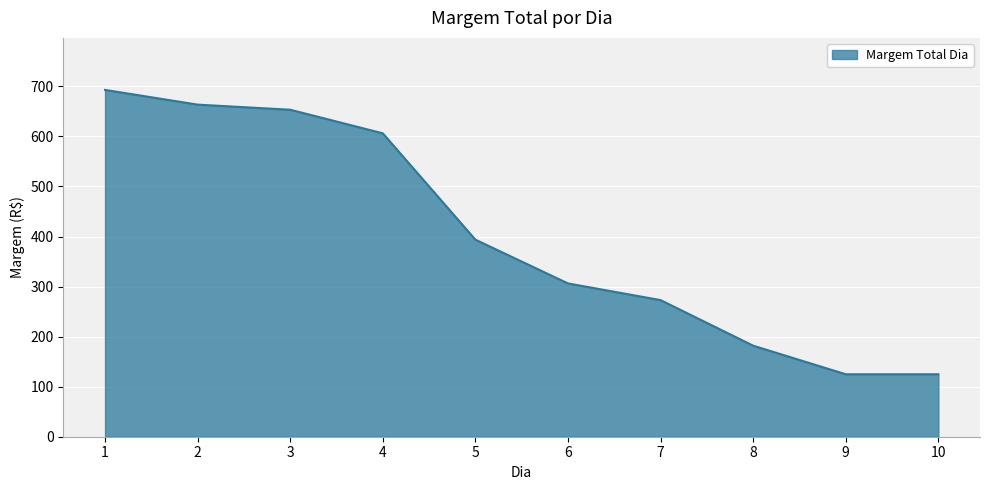

The value at 9 is 51.7. True or false?

False